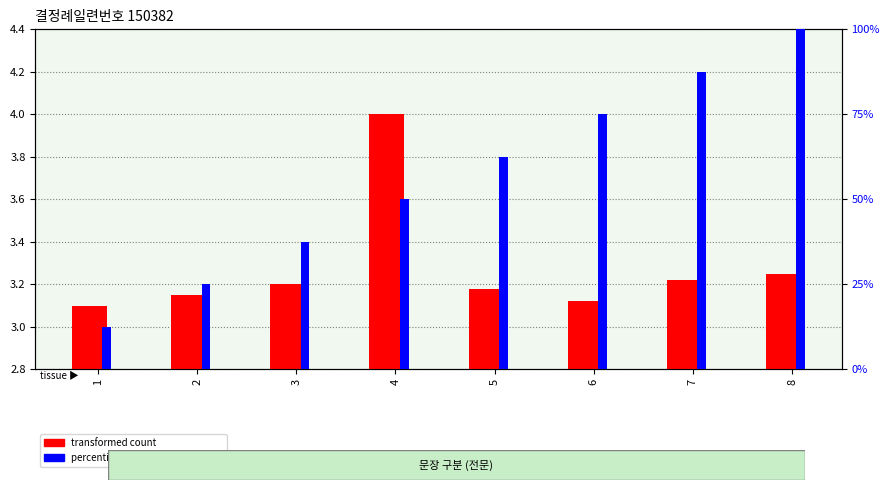

At which category does the chart reach its minimum across all series?

1